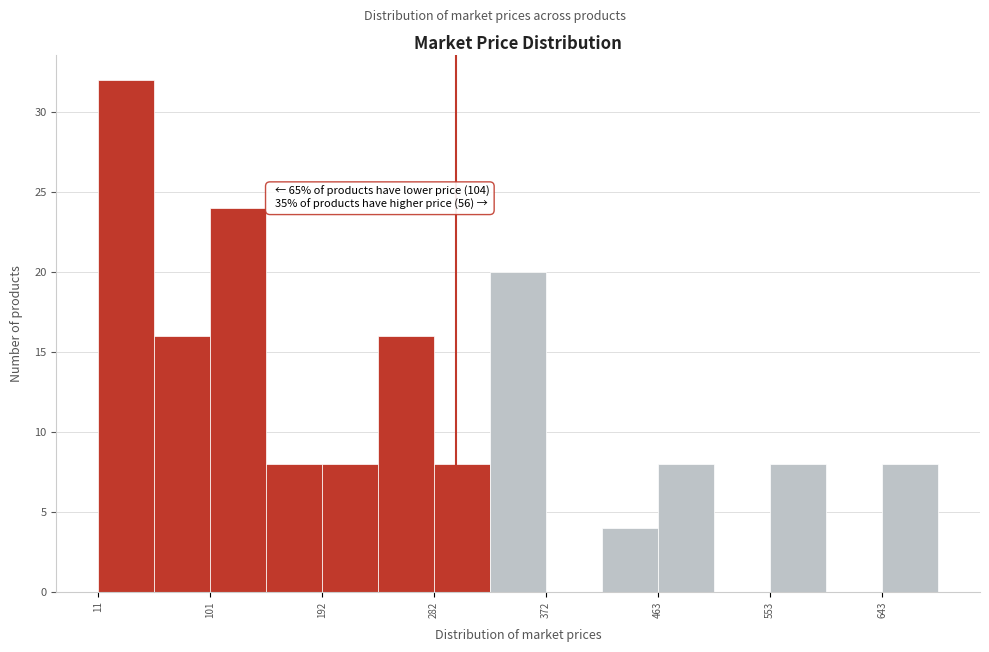

Which range on the x-axis has the tallest bar?

10 to 60